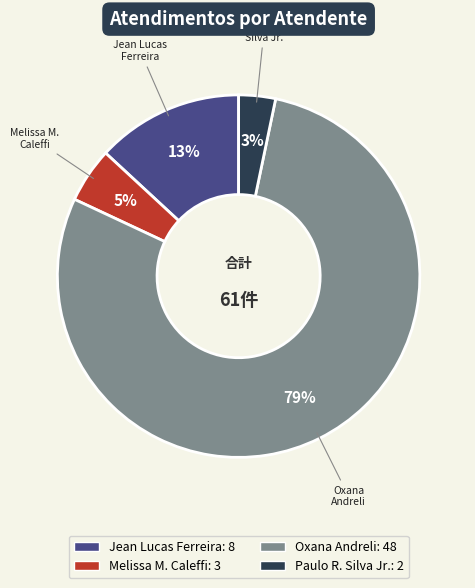

Is there a majority slice in this chart?

Yes